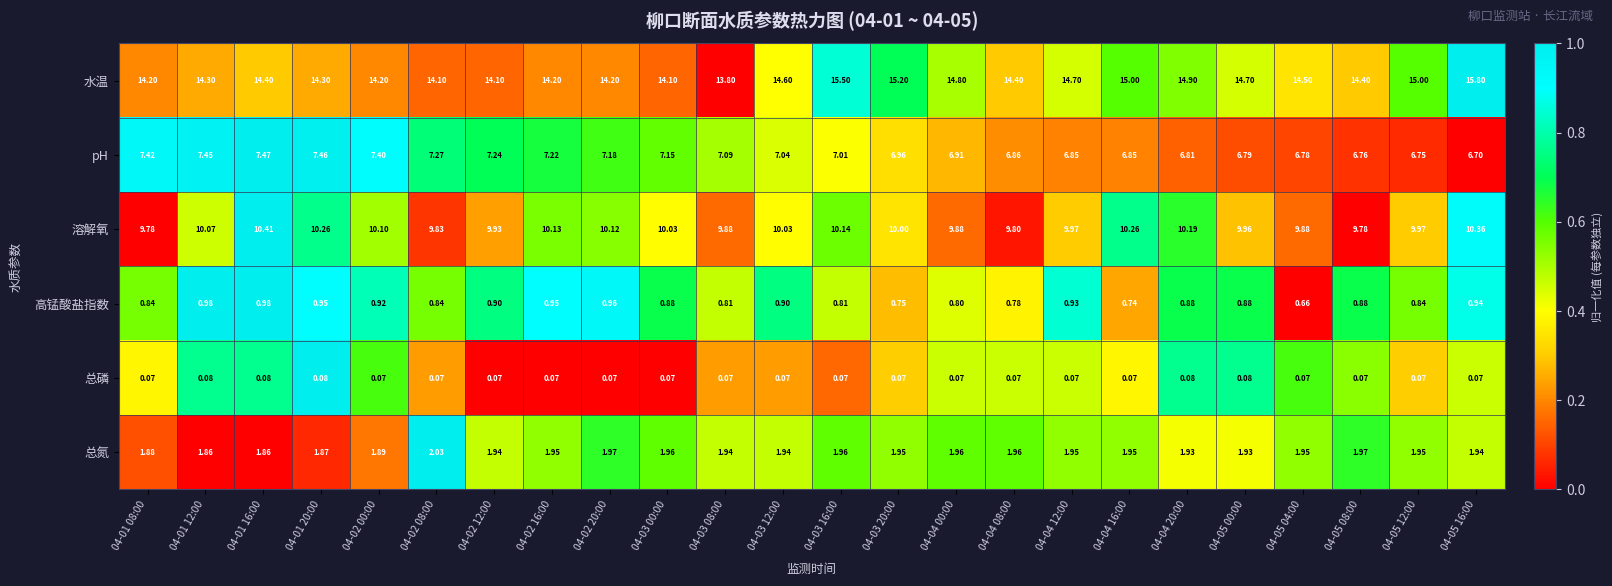

Which series changed the most between 04-01 20:00 and 04-04 16:00?

水温